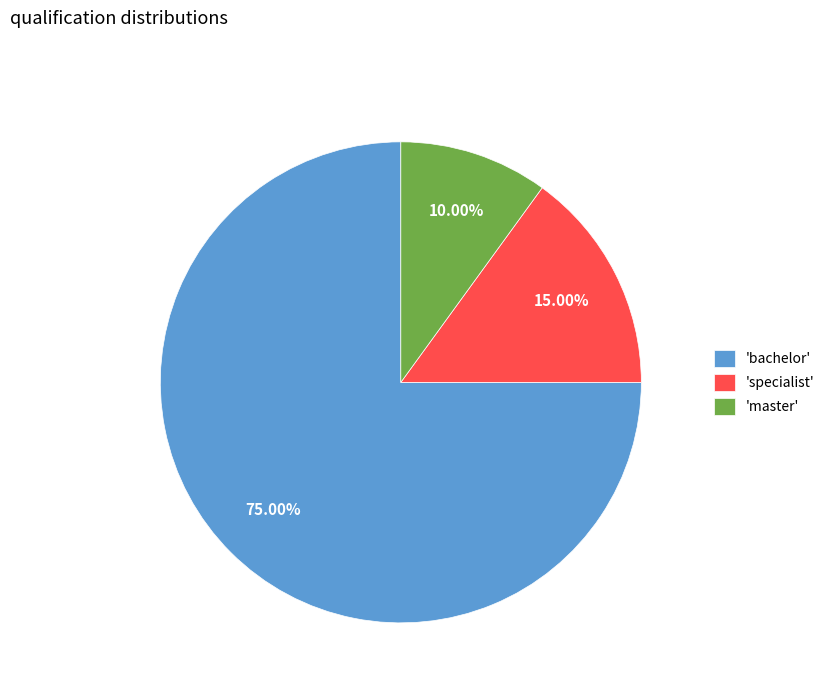

To the nearest percent, what is the average slice percentage?

33%